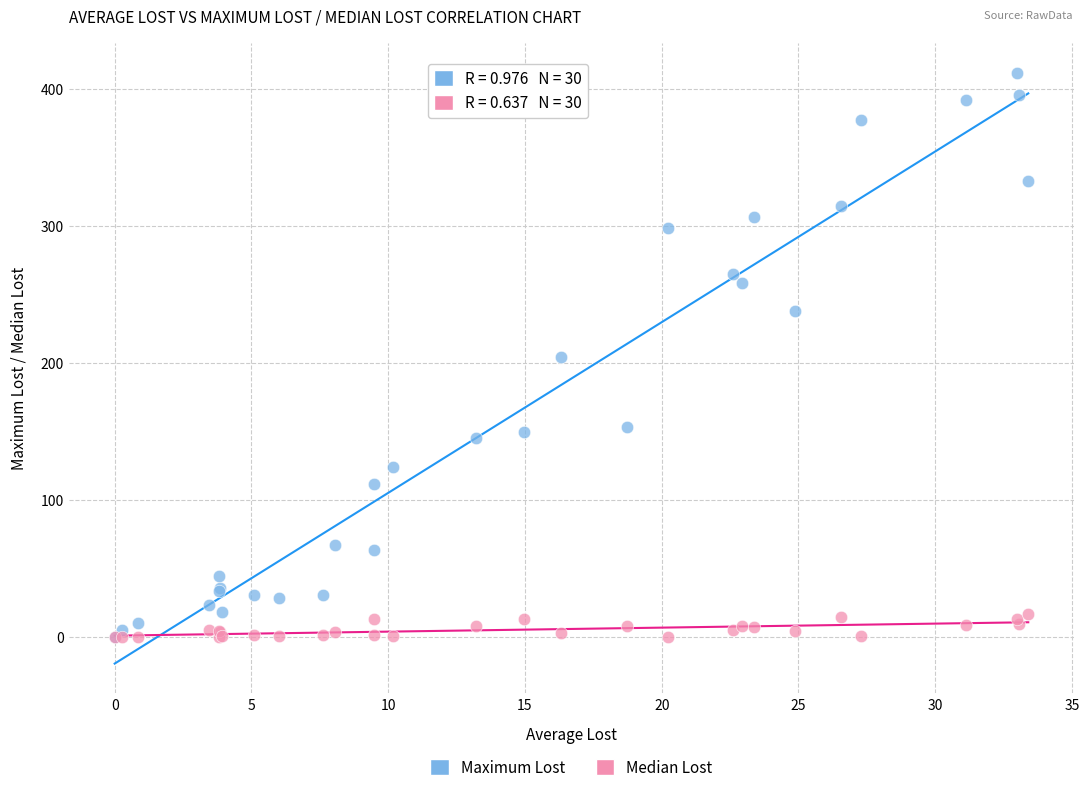

Which series contains the highest Y value?

Maximum Lost